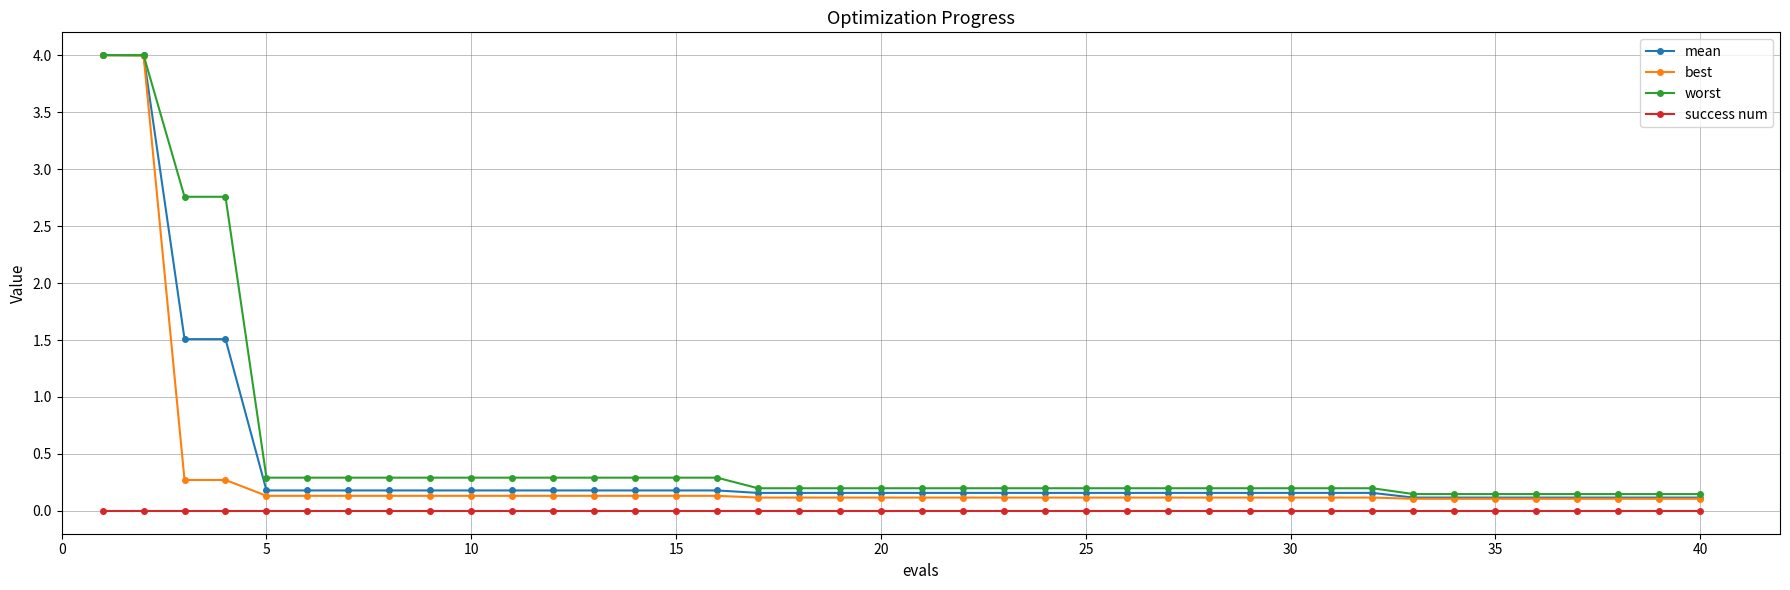

What is the maximum value shown in the chart?

4.0